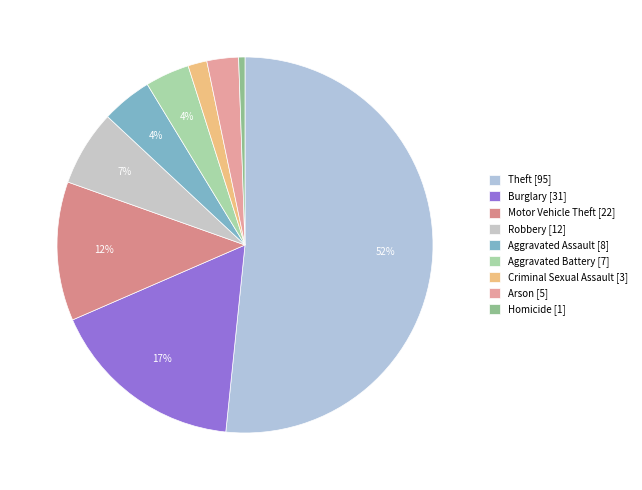

How many slices are in this pie chart?

9